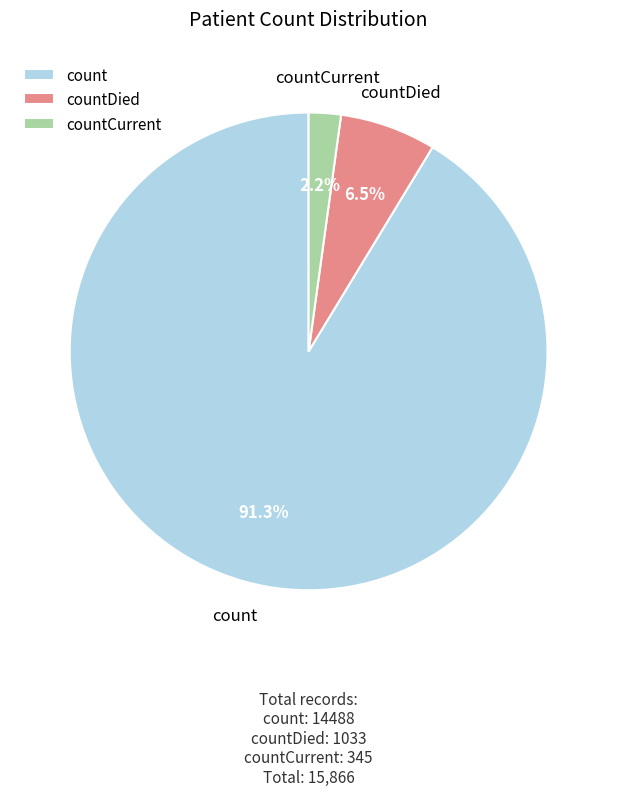

True or false: countCurrent accounts for 10% of the total.

False